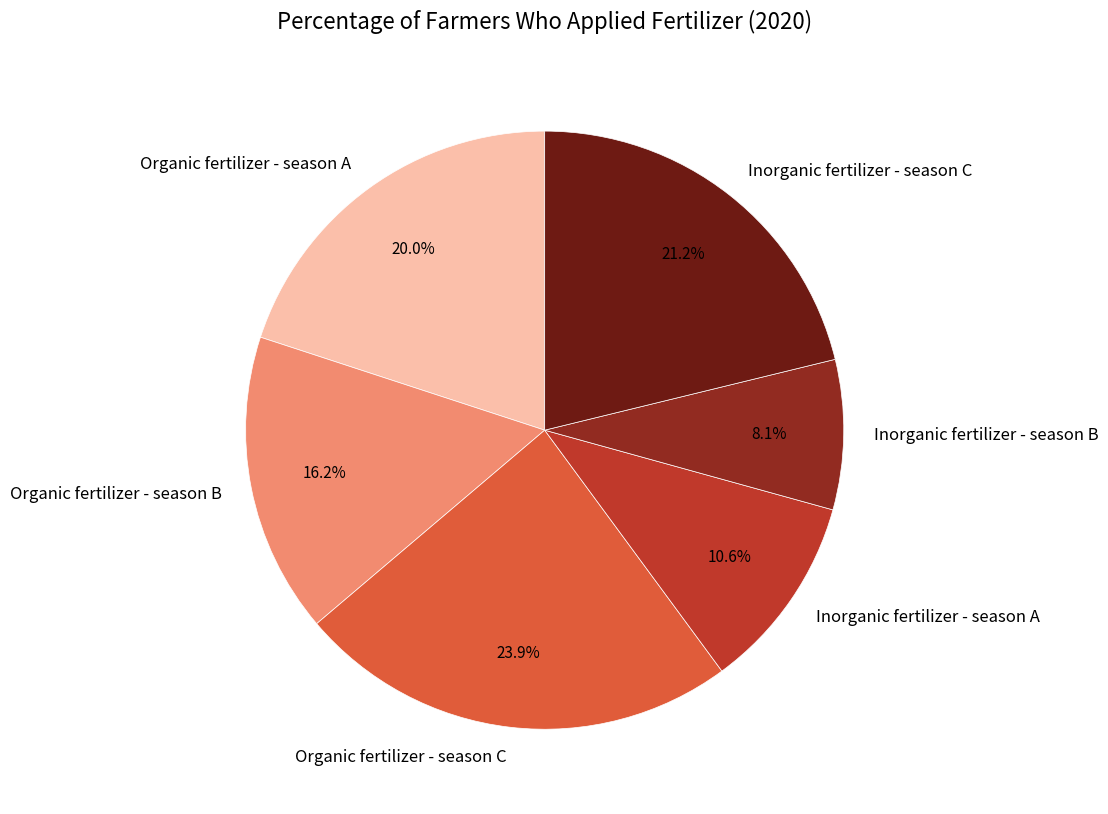

Rank the categories by value from lowest to highest.

Inorganic fertilizer - season B, Inorganic fertilizer - season A, Organic fertilizer - season B, Organic fertilizer - season A, Inorganic fertilizer - season C, Organic fertilizer - season C